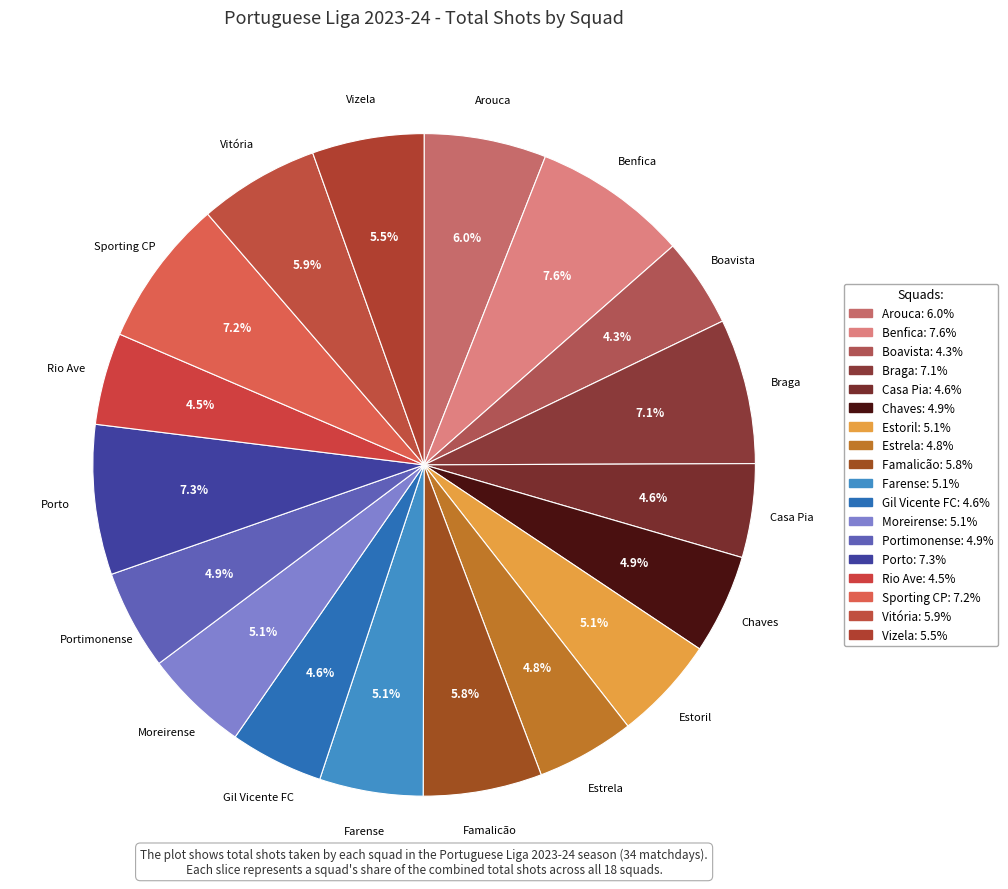

Count the number of slices in the pie.

18